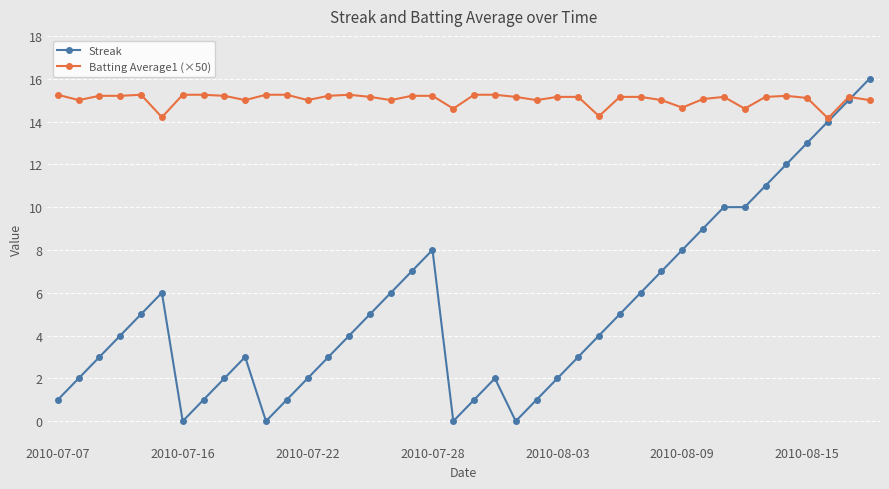

Which series has the largest total across all categories?

Batting Average1 (×50)